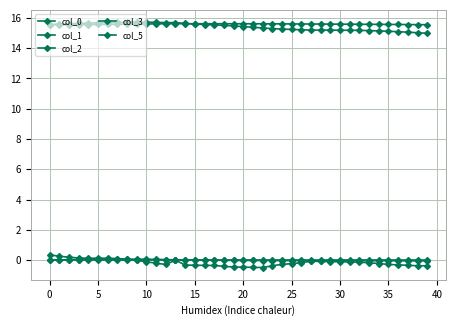

How many lines are shown in the chart?

5